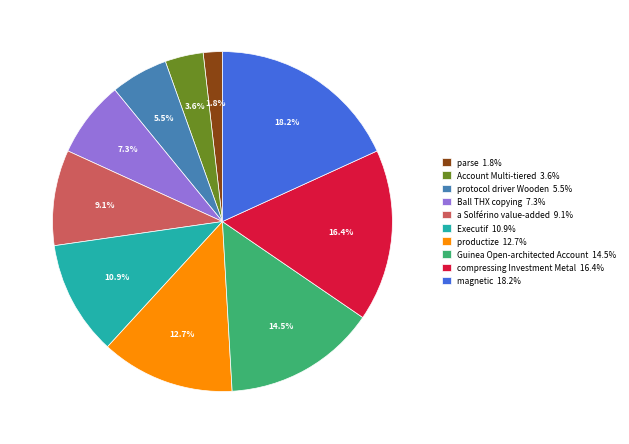

What portion of the pie excludes Account Multi-tiered?

96.4%